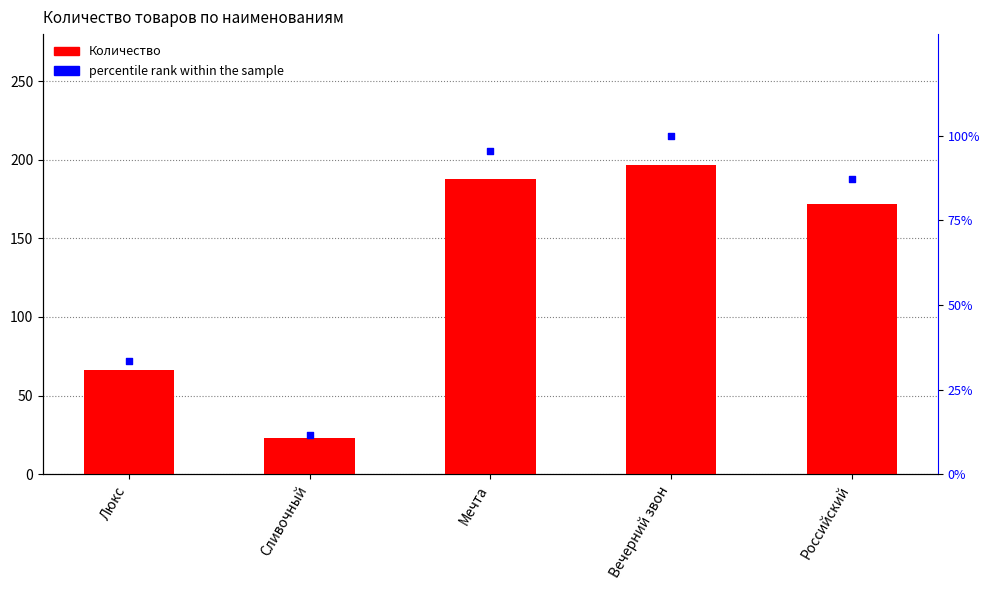

Which series has the largest total across all categories?

Количество